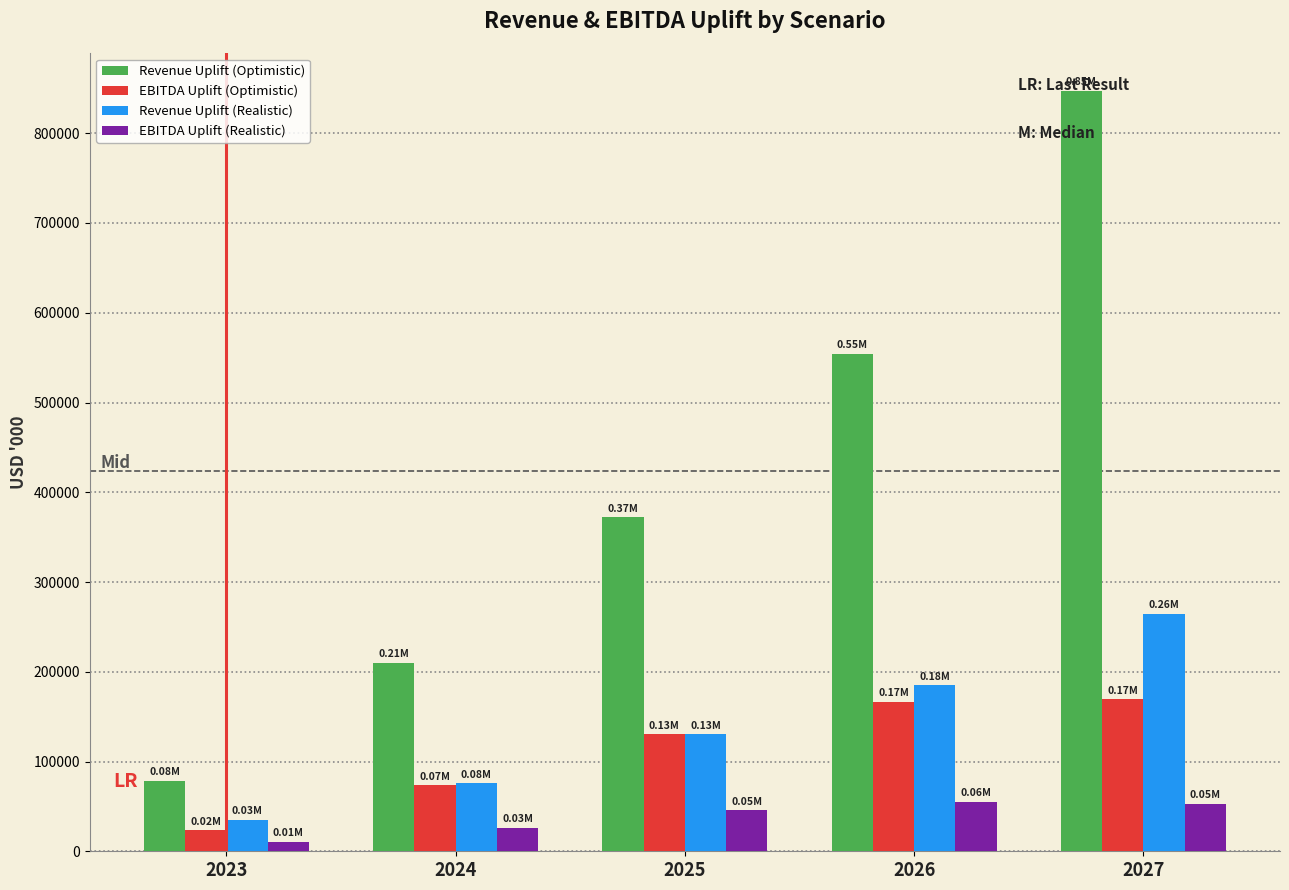

Between 2024 and 2025, which series saw the biggest shift?

Revenue Uplift (Optimistic)